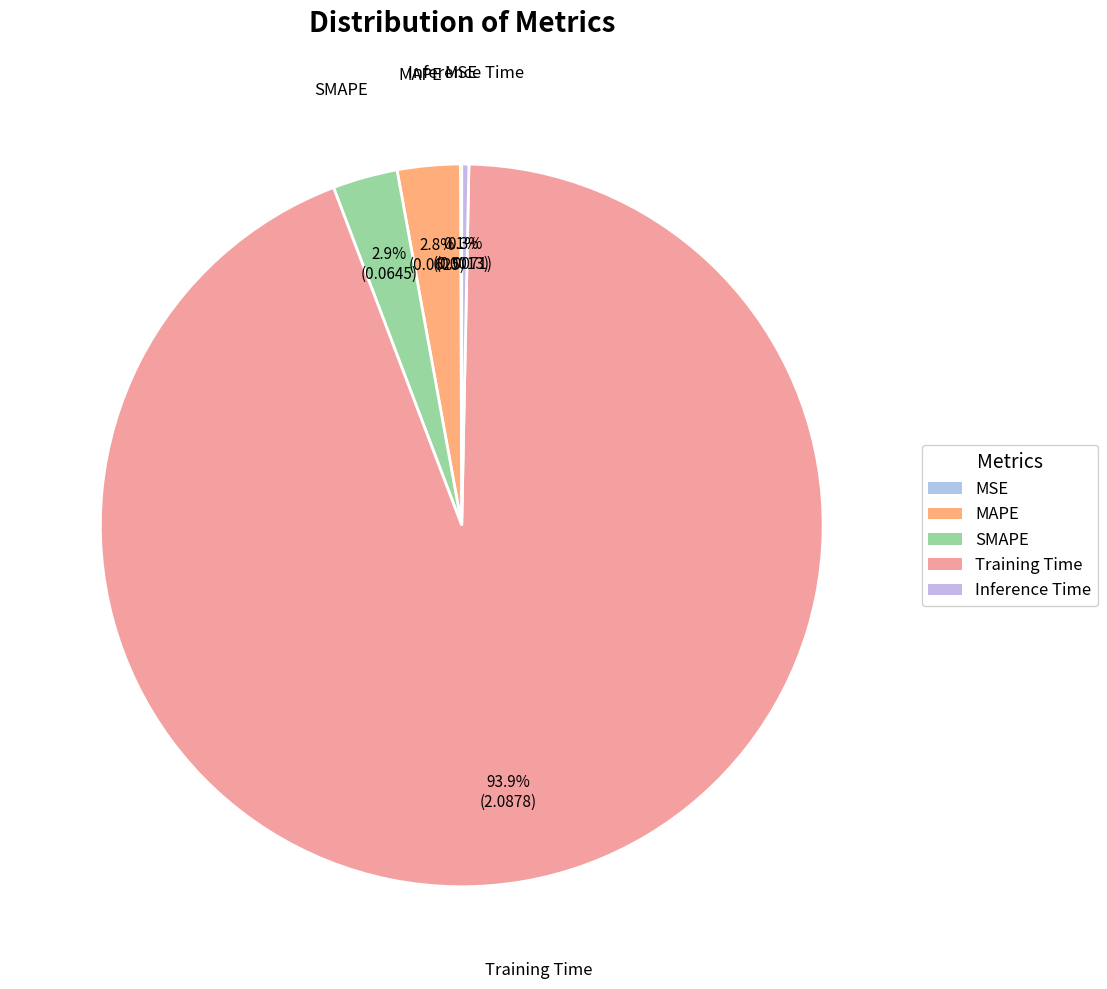

Does Training Time account for over 50% of the chart?

Yes